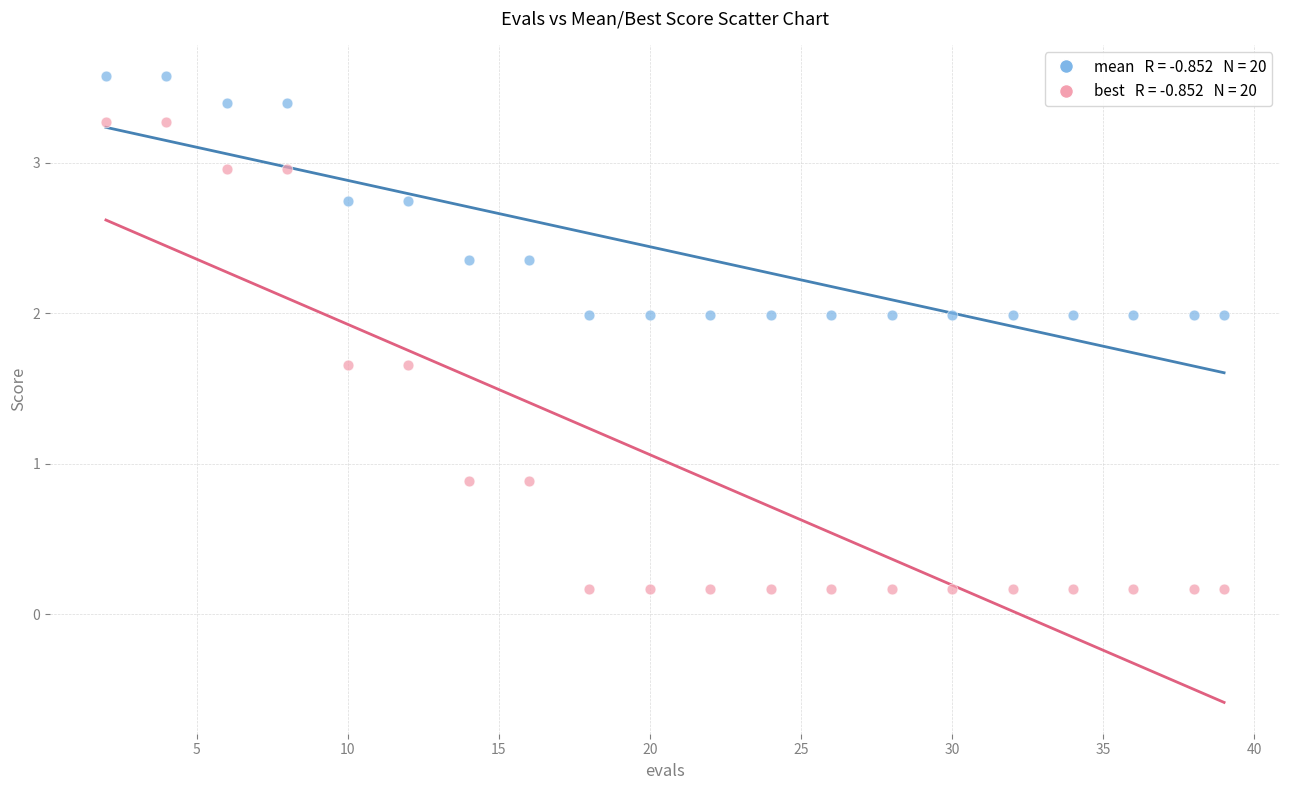

Across all data points, what is the range of X values (max minus min)?

37.0